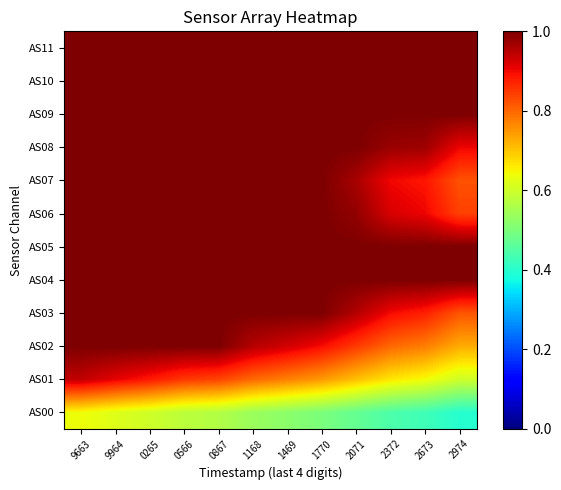

Which category has the lowest value across all series?

2974